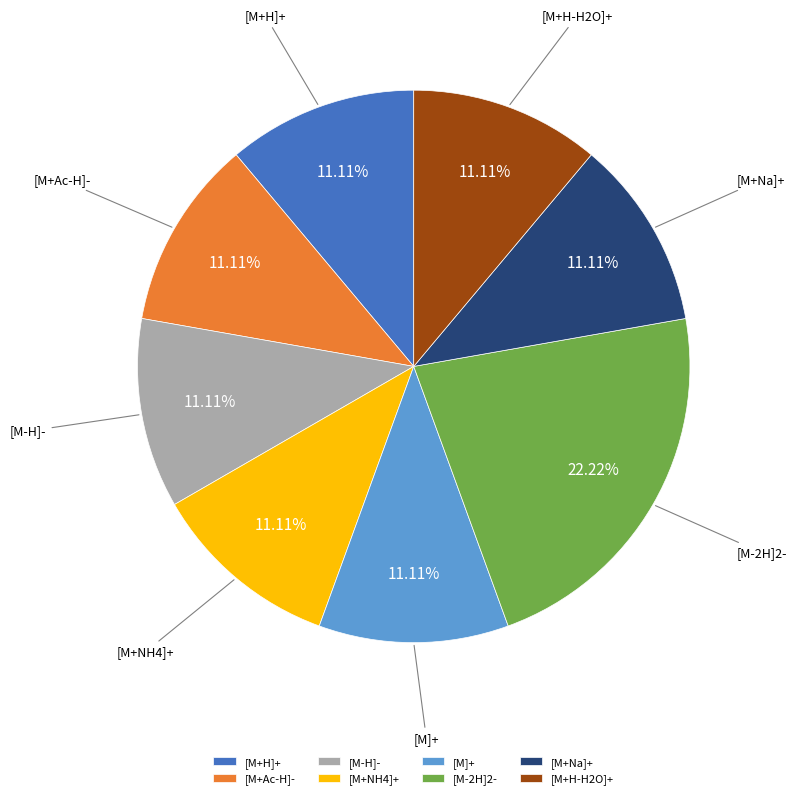

Is the sum of [M-H]- and [M+H-H2O]+ greater than half?

No